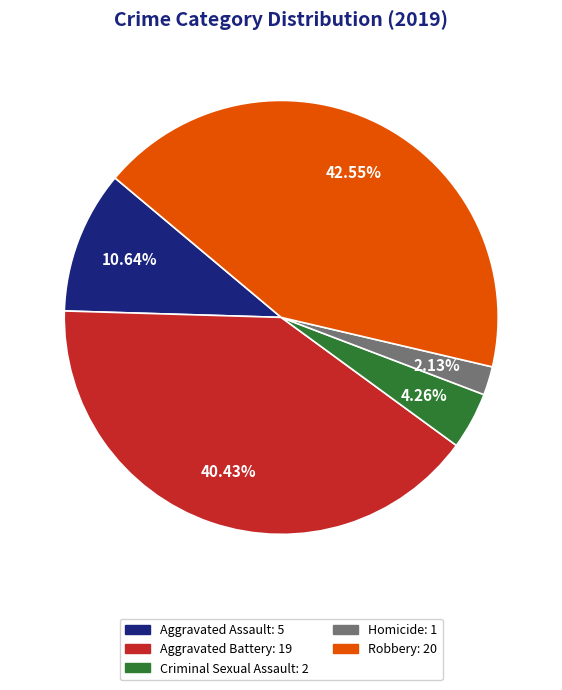

Approximately how many times larger is the value at Aggravated Assault compared to Criminal Sexual Assault?

2.5